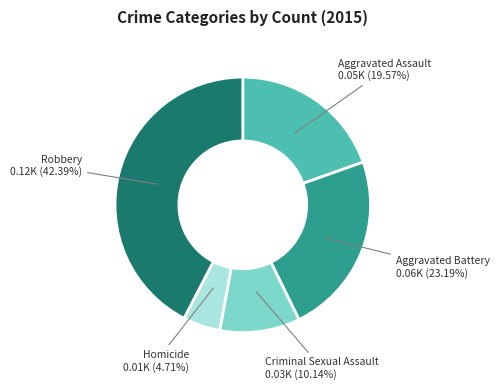

Is there a majority slice in this chart?

No